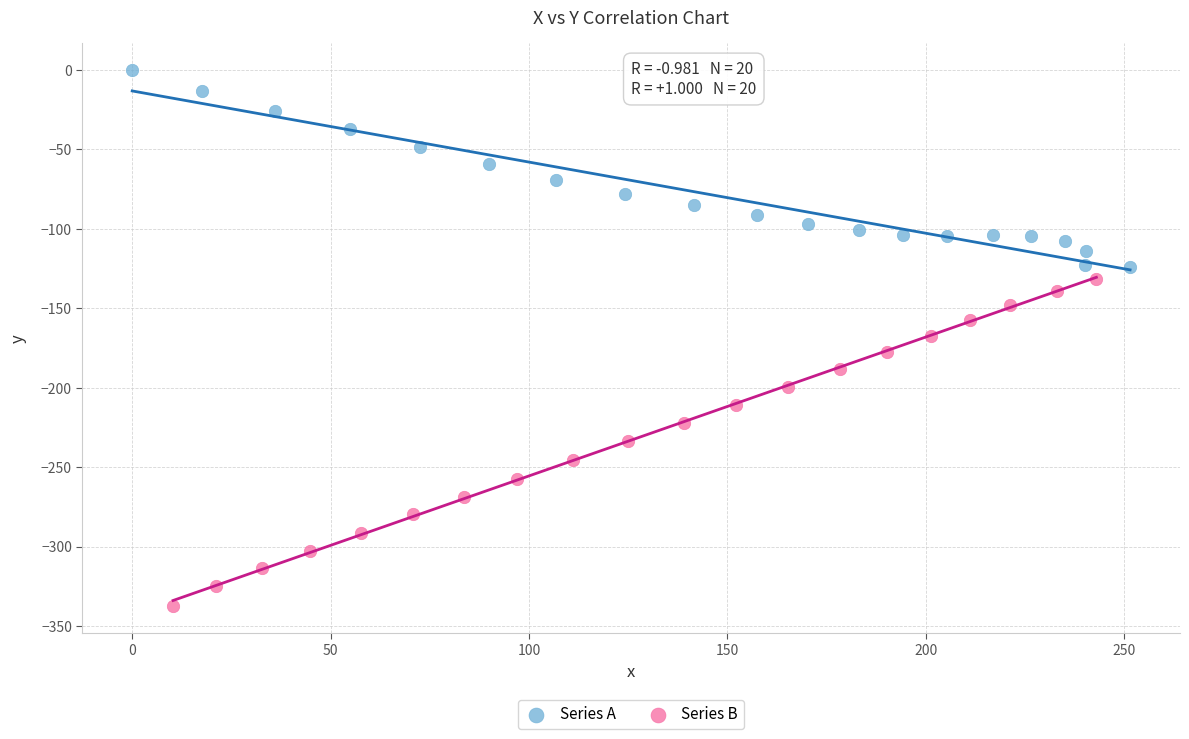

Which series contains the highest Y value?

Series A